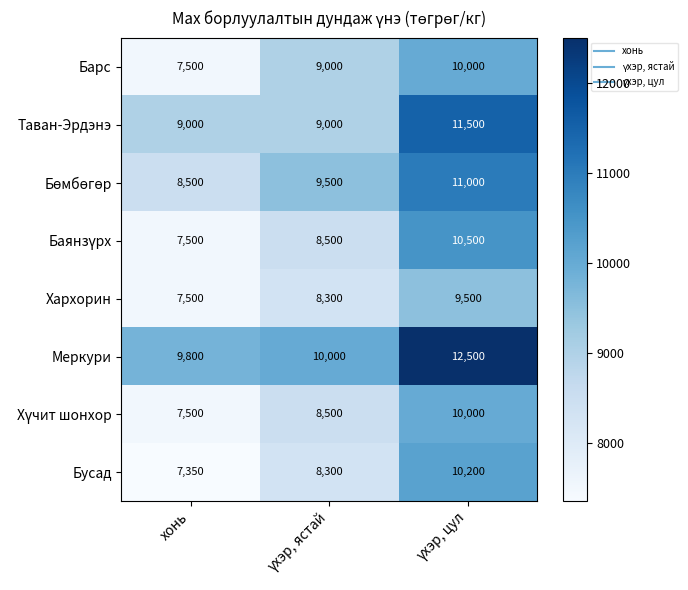

What is the total value across all series at хонь?

64650